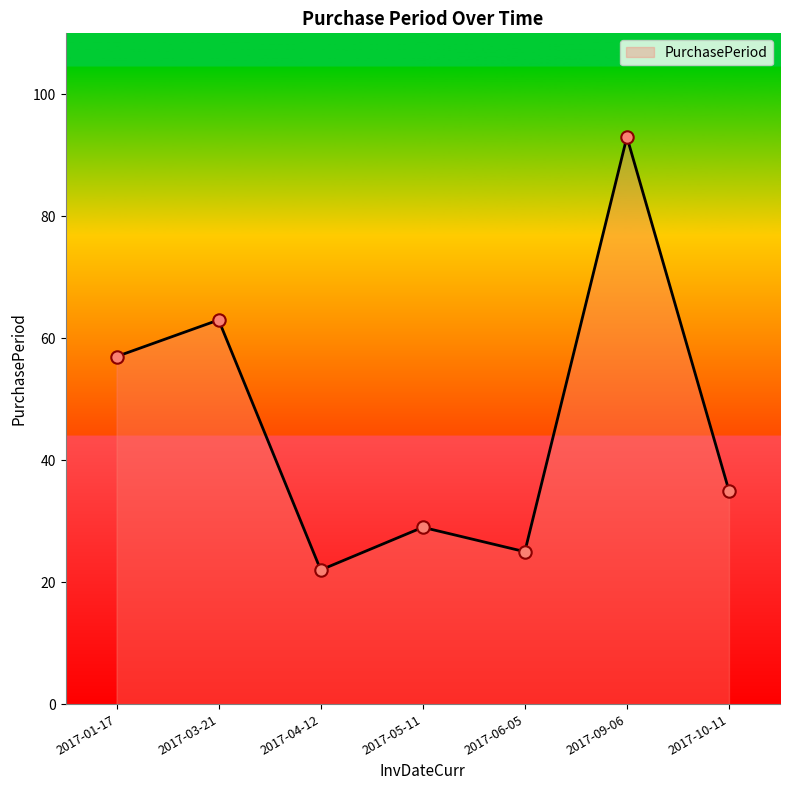

What is the ratio of the value at 2017-03-21 to the value at 2017-05-11?

2.2